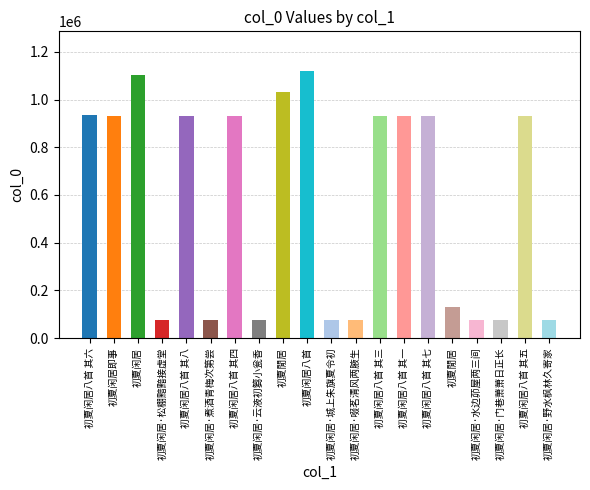

Reading left to right, what are all the values shown in this chart?

初夏闲居八首 其六=935791	初夏闲居即事=932037	初夏闲居=1104215	初夏闲居·松棚黯黯接虚堂=76887	初夏闲居八首 其八=932036	初夏闲居·煮酒青梅次第尝=76415	初夏闲居八首 其四=932032	初夏闲居·云液初篘小瓮香=76894	初夏閒居=1029679	初夏闲居八首=1118092	初夏闲居·城上朱旗夏令初=76264	初夏闲居·啜茗清风两腋生=77229	初夏闲居八首 其三=932035	初夏闲居八首 其一=932030	初夏闲居八首 其七=932031	初夏閒居=130562	初夏闲居·水边茆屋两三间=77231	初夏闲居·门巷萧萧日正长=76416	初夏闲居八首 其五=932034	初夏闲居·野水枫林久寄家=77230